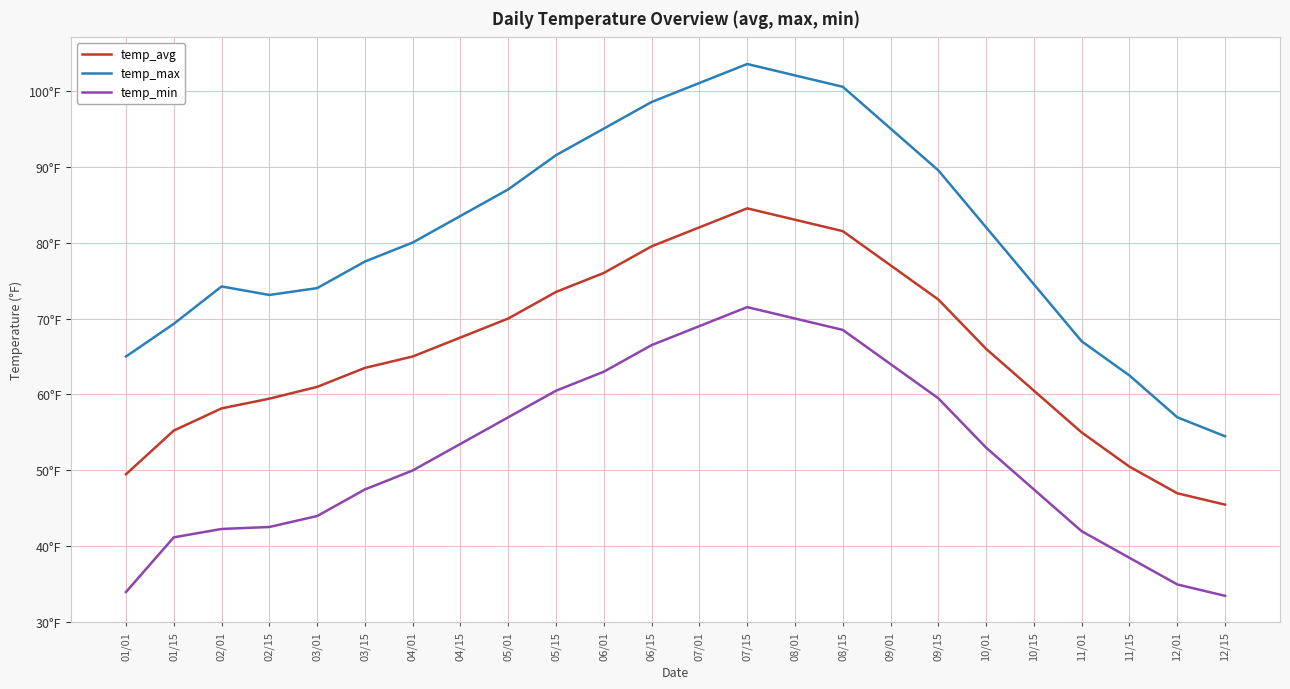

Does the chart display data point markers on the line(s)?

No